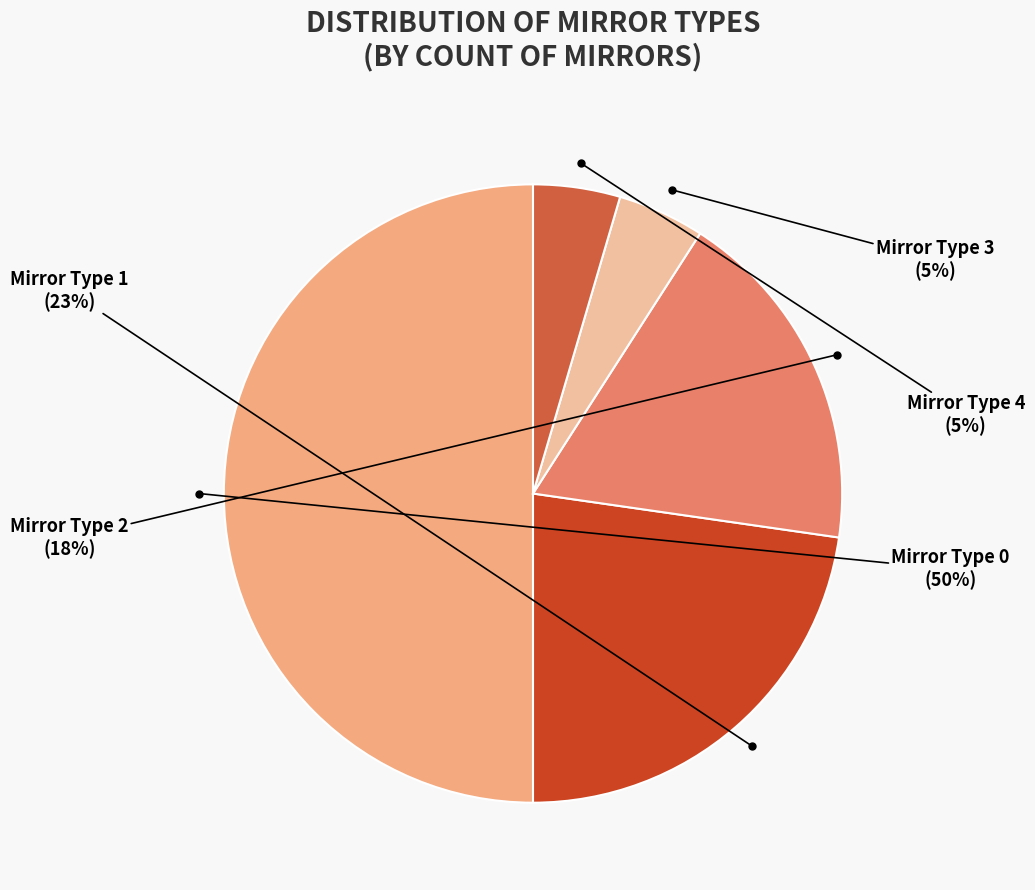

To the nearest percent, what is the average slice percentage?

20%